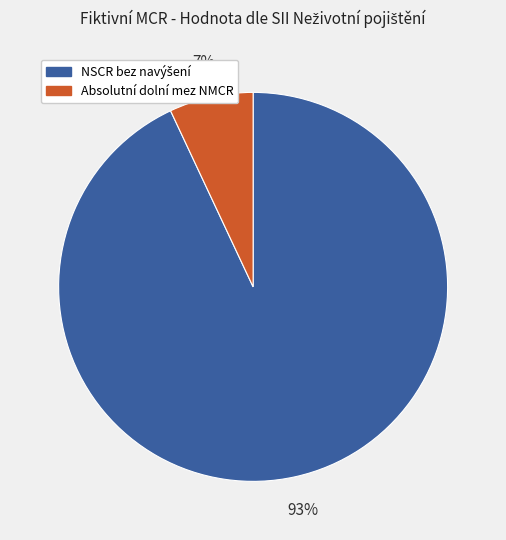

To the nearest percent, what is the difference between the largest and smallest slice percentages?

86%